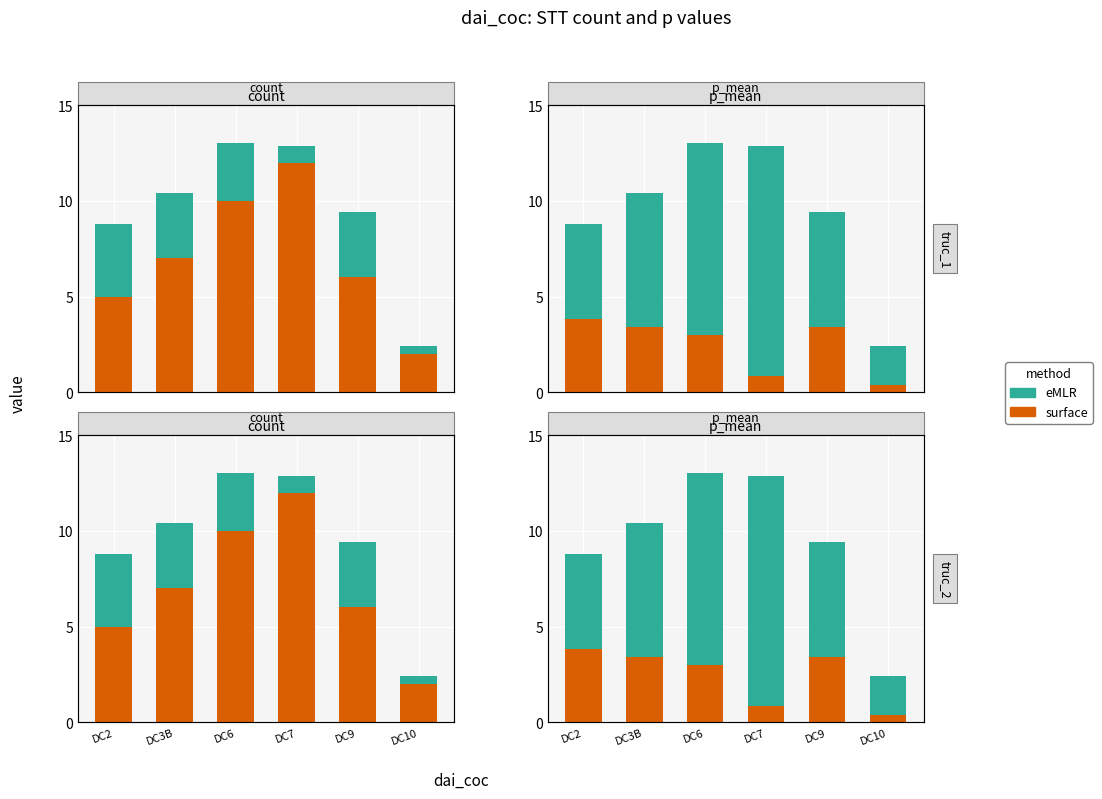

What are all the series names shown in the legend?

surface, eMLR